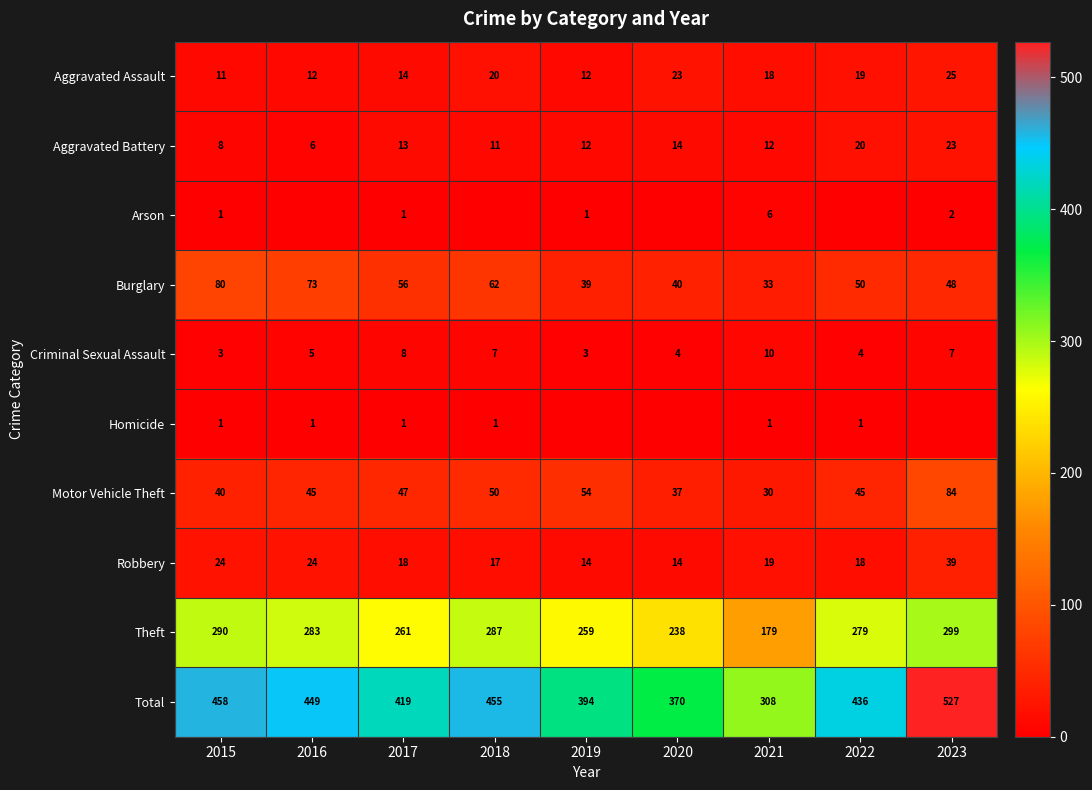

The Burglary series shows 56 at 2017. True or false?

True